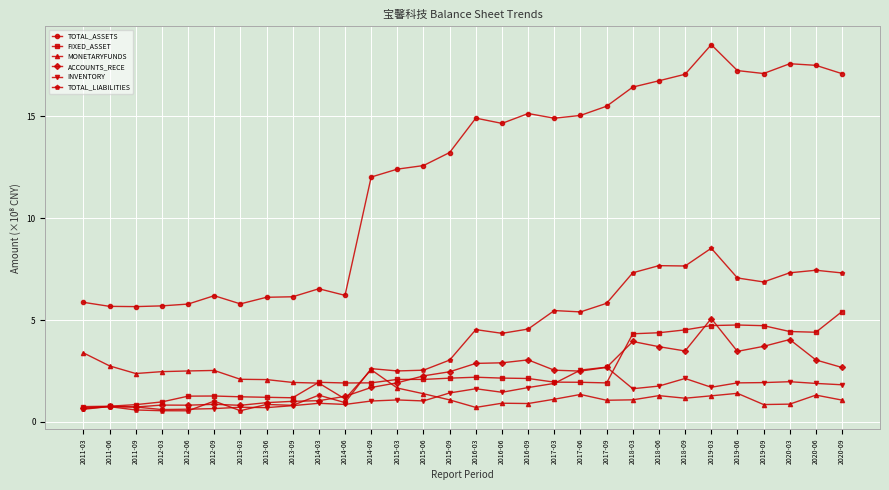

True or false: TOTAL_ASSETS and MONETARYFUNDS intersect in this chart.

False